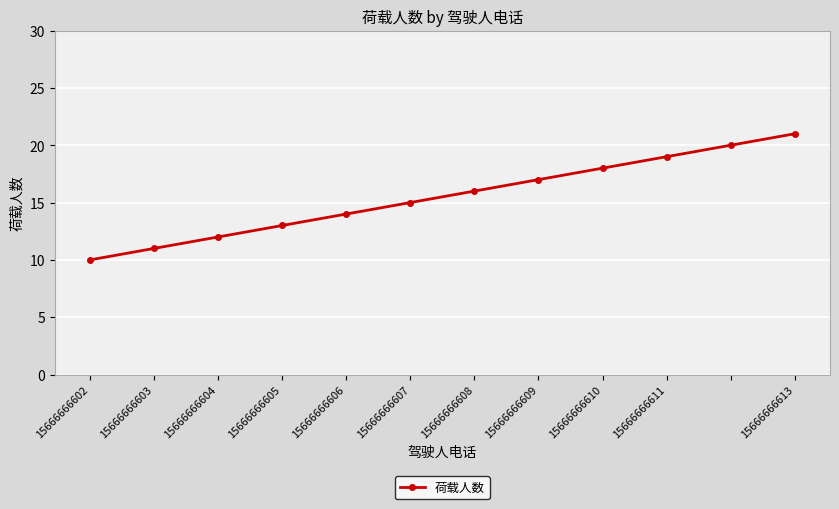

What is the smallest value displayed?

10